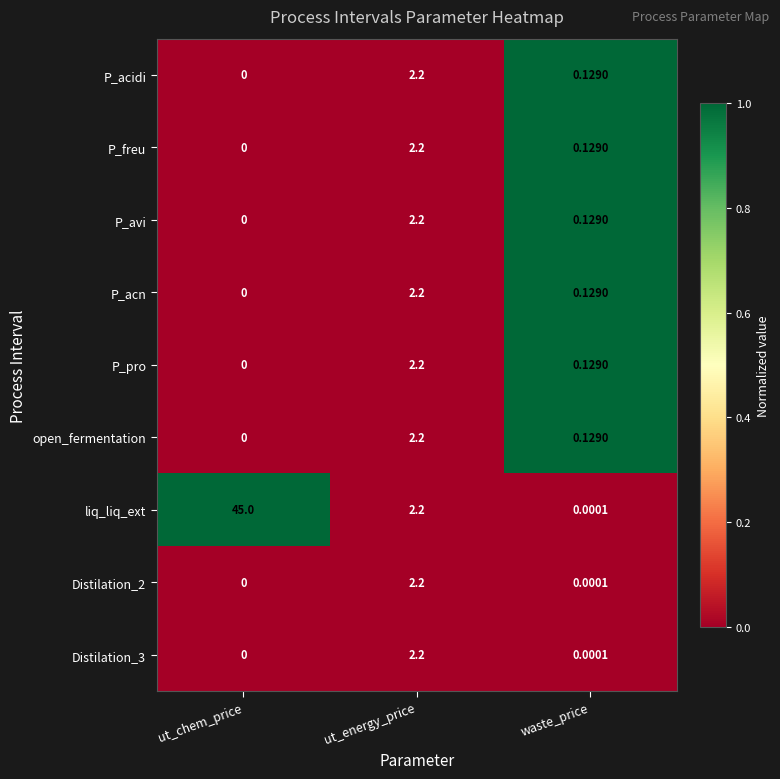

Is the value of P_avi at ut_chem_price greater than the value of Distilation_3 at waste_price?

No